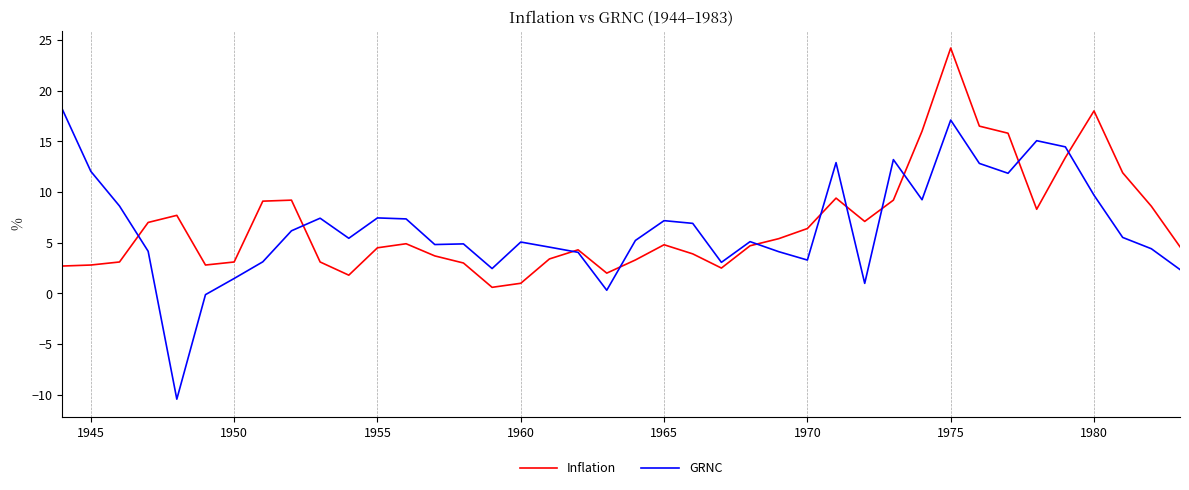

Which series has the largest range (max minus min)?

GRNC